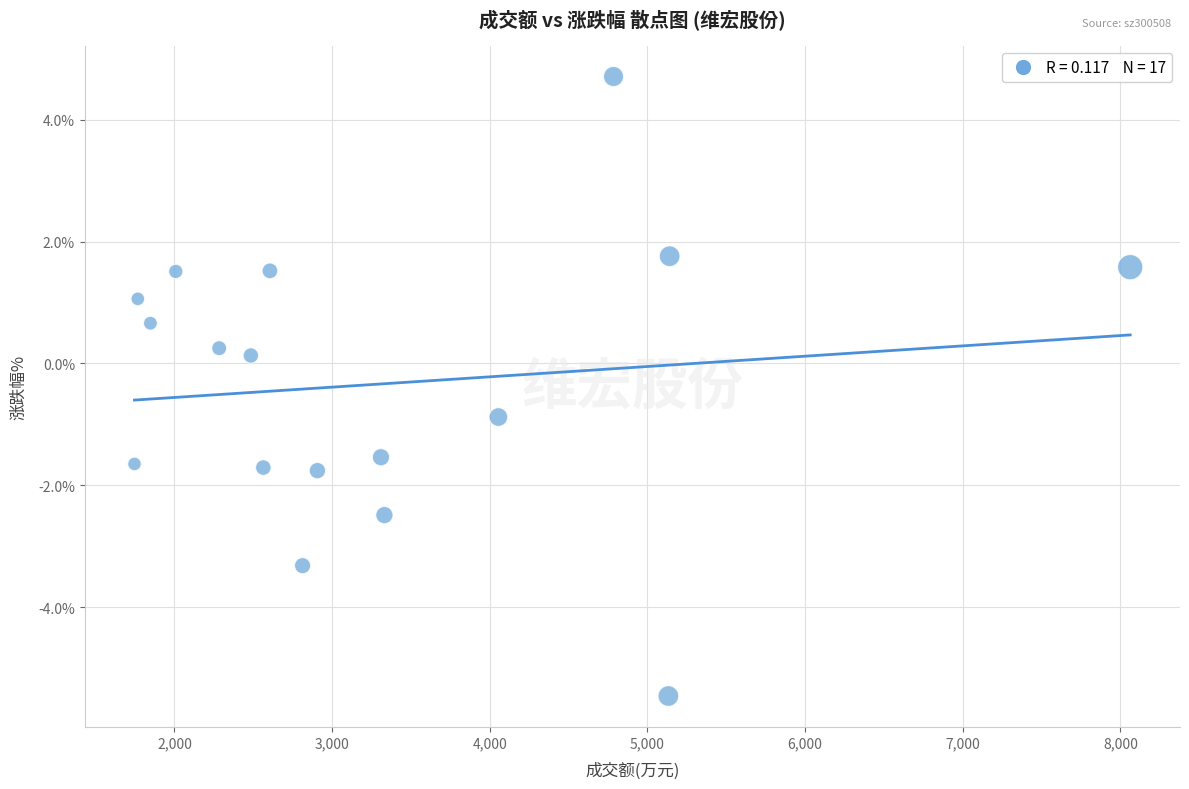

What is the range of X values (max minus min)?

6315.0